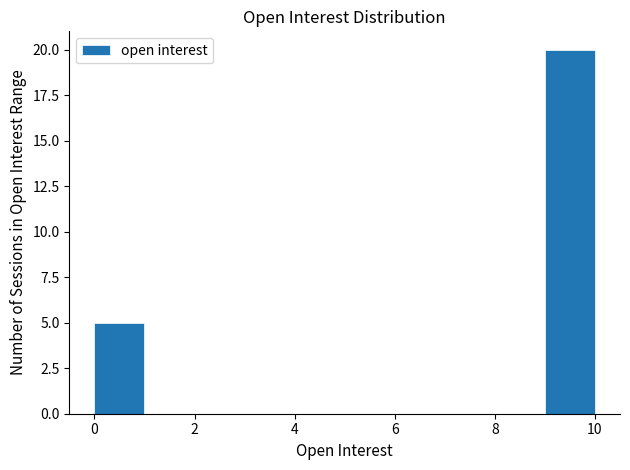

Reading left to right, transcribe this chart: for each bar, give the range it covers on the x-axis and its height. The values are not printed on the chart, so give them approximately, as read against the axis.

0 to 1: 5
1 to 2: 0
2 to 3: 0
3 to 4: 0
4 to 5: 0
5 to 6: 0
6 to 7: 0
7 to 8: 0
8 to 9: 0
9 to 10: 20